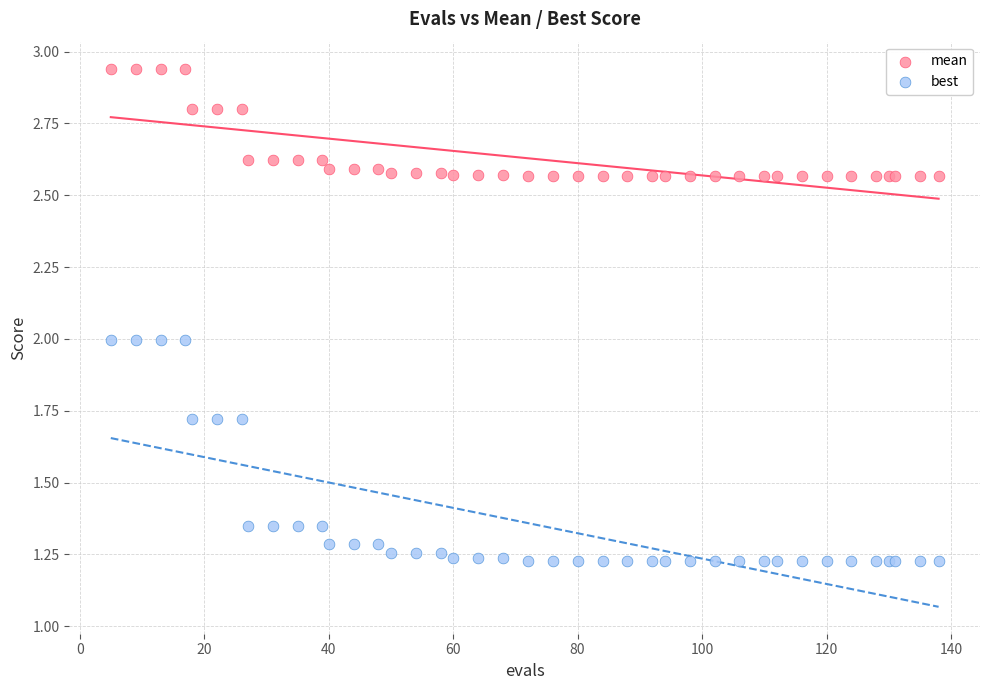

Which series reaches the minimum Y coordinate?

best